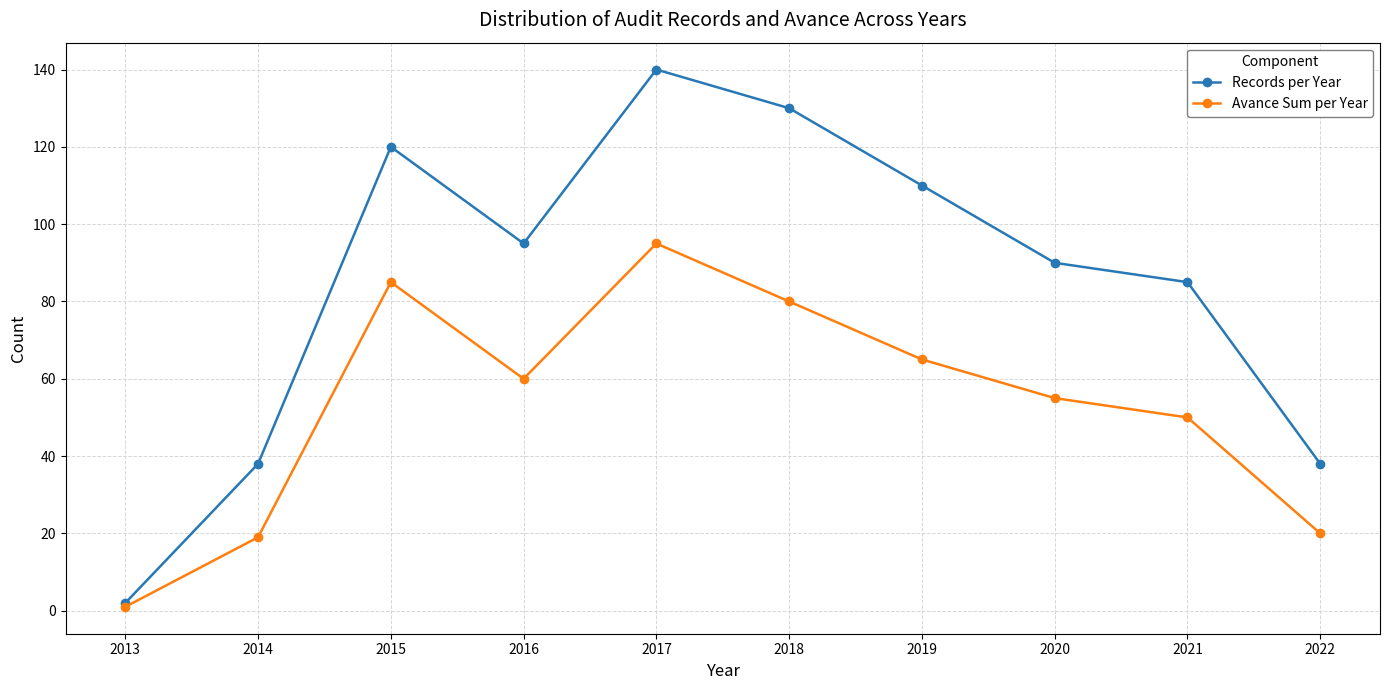

What is the sum of all Records per Year values?

848